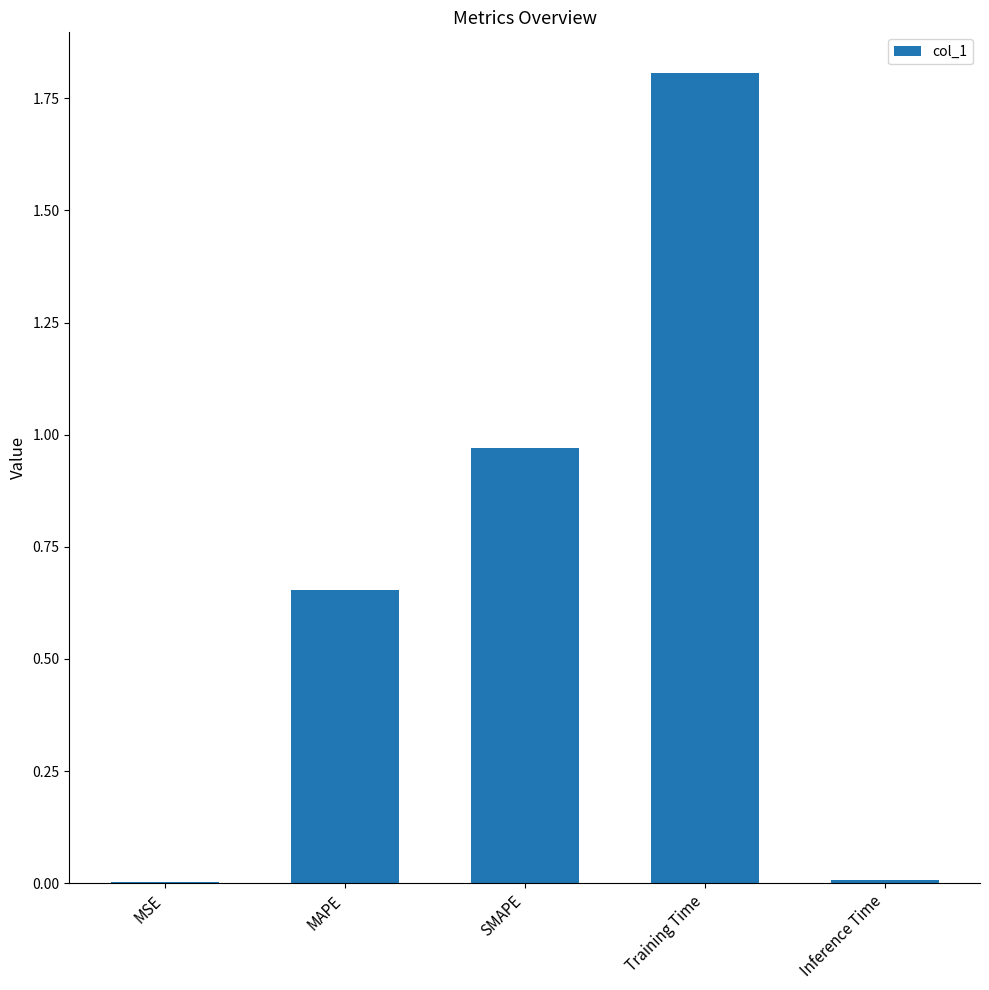

What is the approximate value at Training Time?

1.8